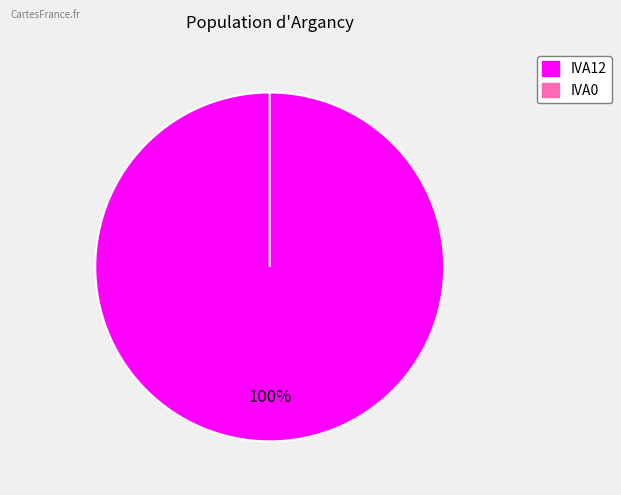

Which has a higher value, IVA12 or IVA0?

IVA12